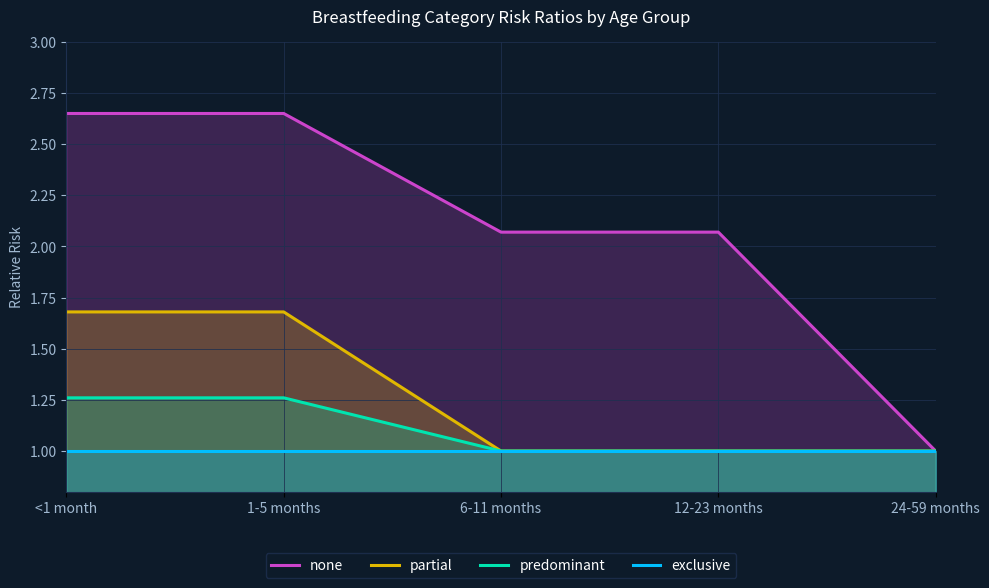

The value of none at 12-23 months is 0.8. True or false?

False